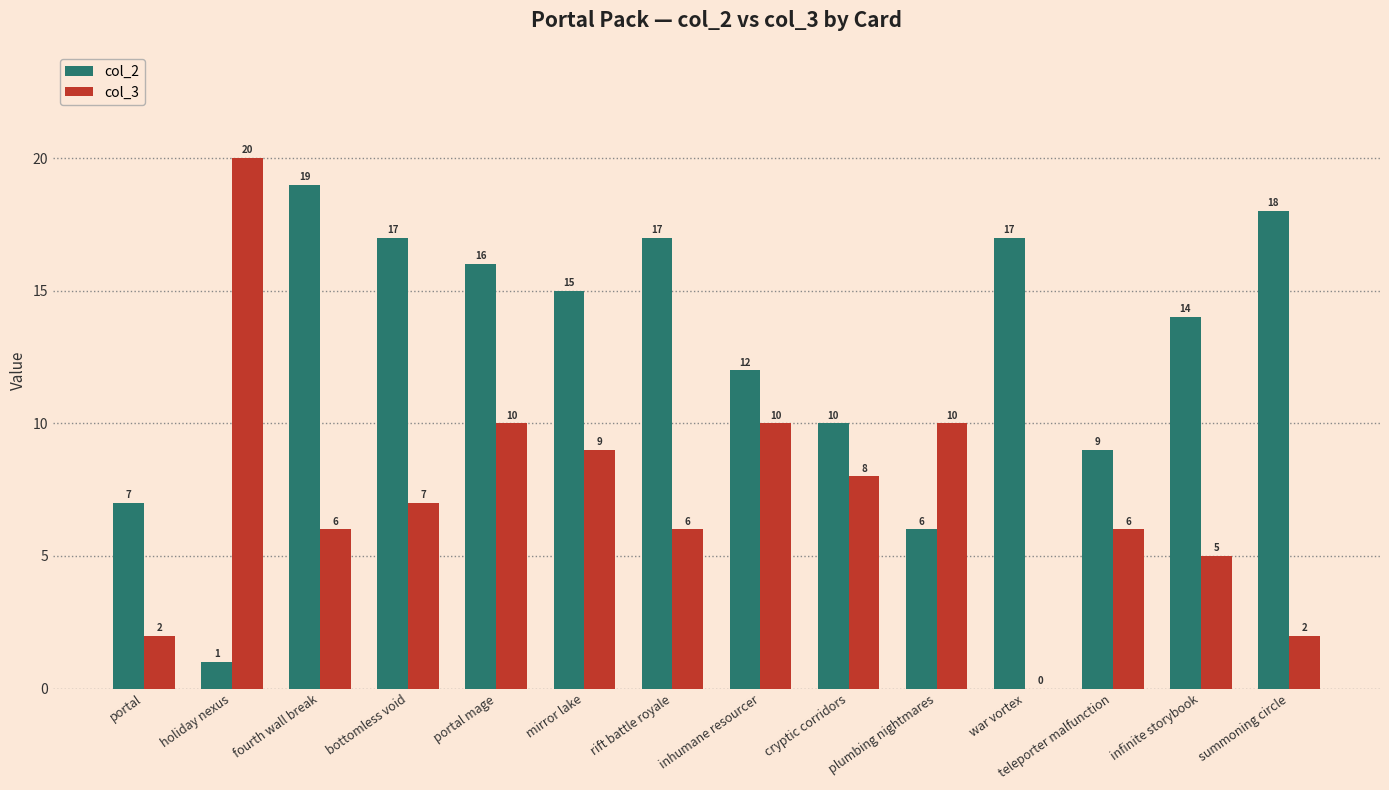

Which series has the largest total across all categories?

col_2